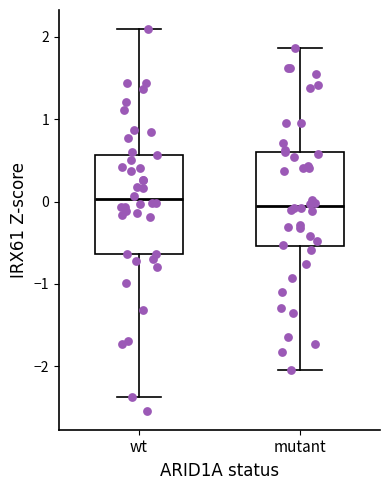

Reading left to right, transcribe this box plot: for each box, give where its median line is, the range the box spans, and where its two whiskers end, as read against the y-axis. The values are not printed on the chart, so give them approximately, as read against the axis.

wt: median 0.0, box -0.6 to 0.6, whiskers -2.4 to 2.1
mutant: median -0.1, box -0.5 to 0.6, whiskers -2.0 to 1.9